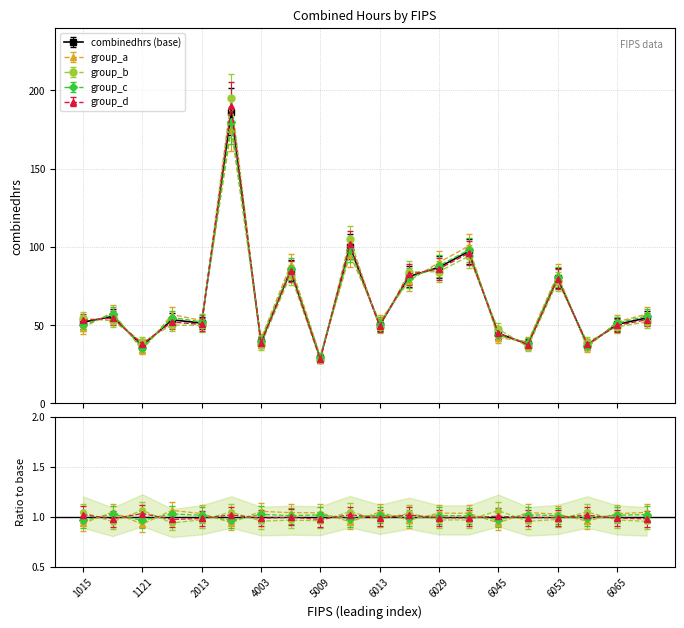

Between 5009 and 1067, which is larger?

1067